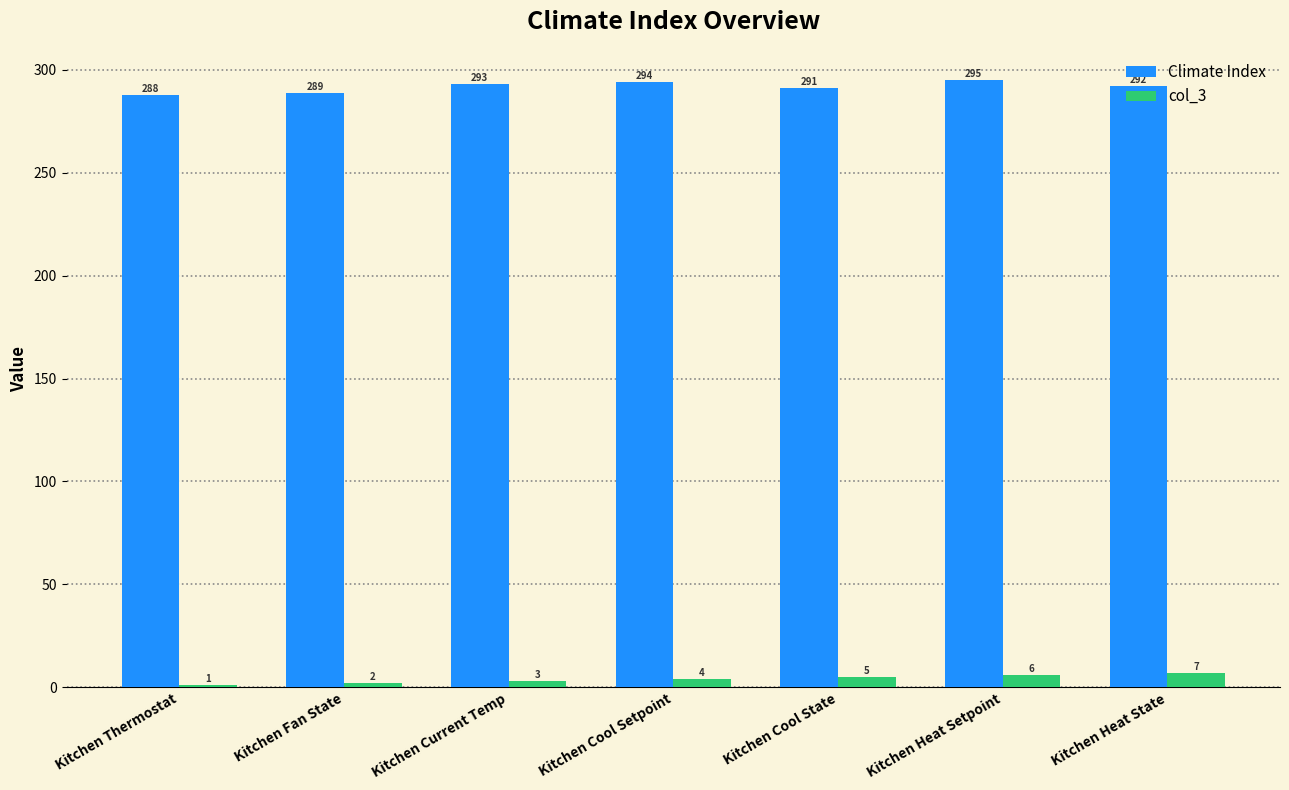

What is the difference between the highest and lowest values at Kitchen Current Temp?

290